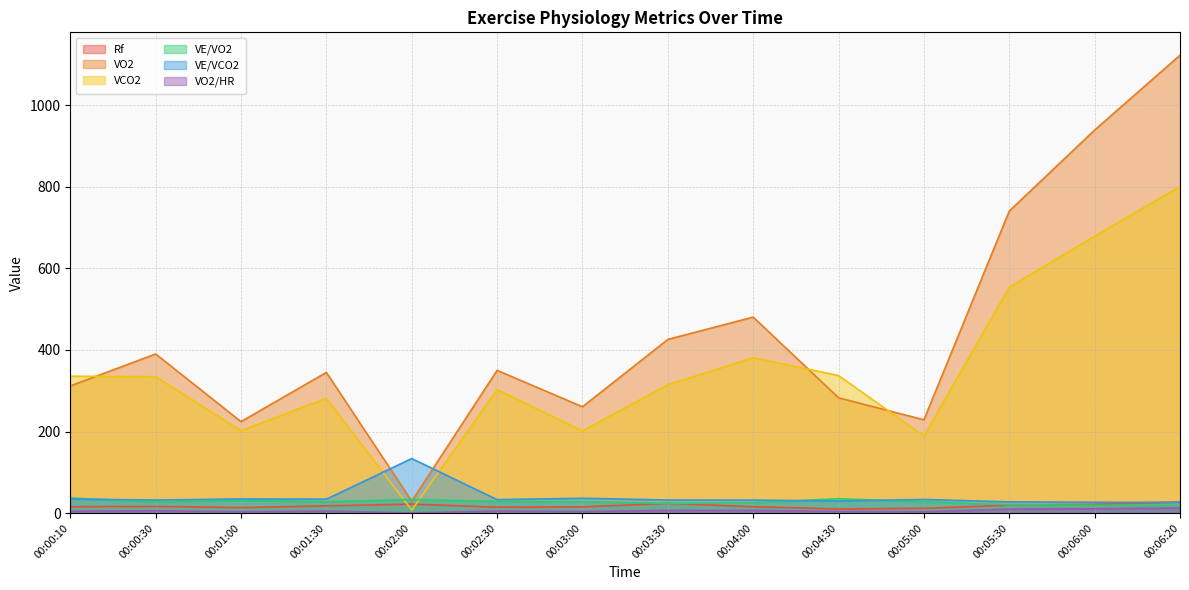

What is the label of the 9th point from the right?

00:02:30